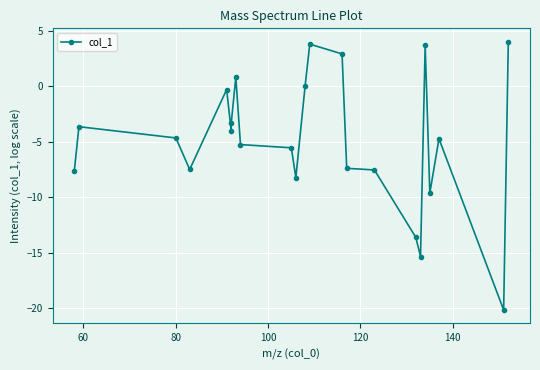

What is the smallest value displayed?

-20.2